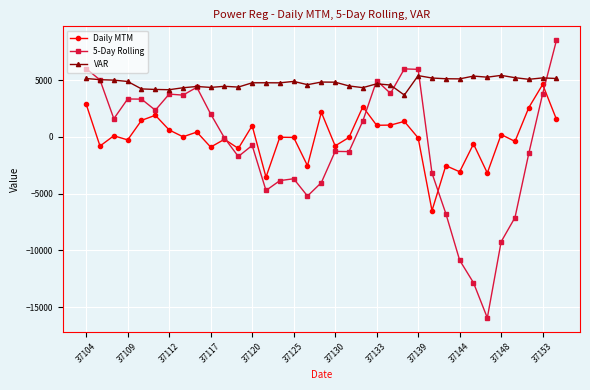

How many values in the VAR series exceed 4811?

18